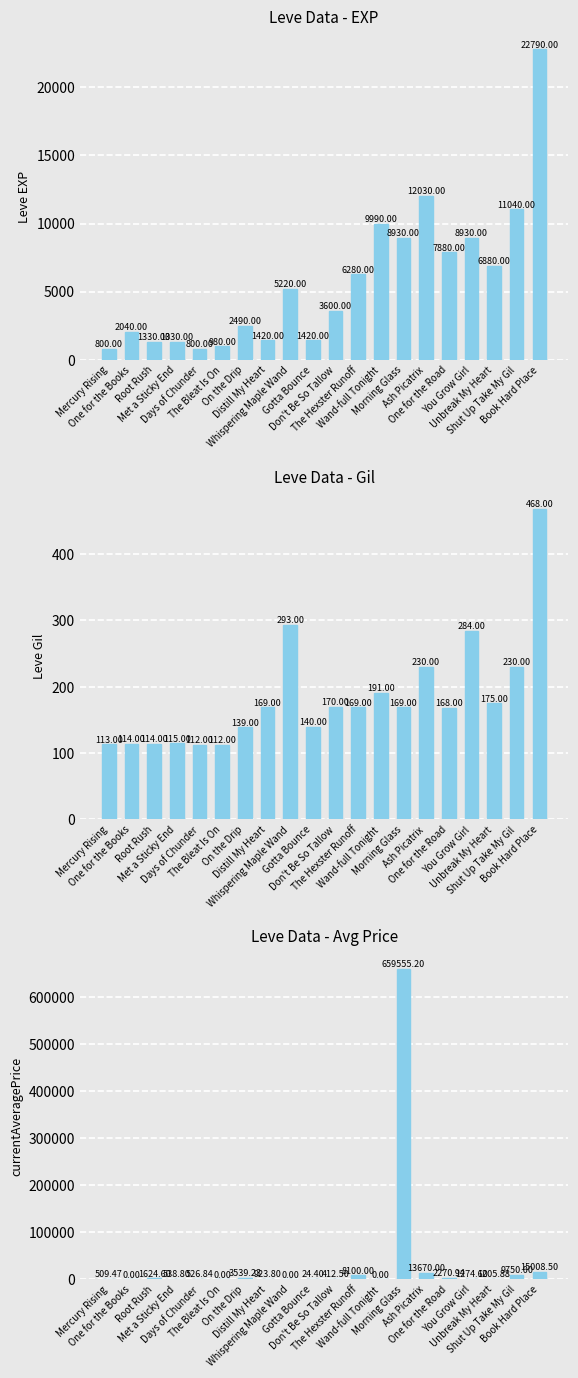

Is the value of Leve EXP at Unbreak My Heart greater than the value of currentAveragePrice at One for the Books?

Yes